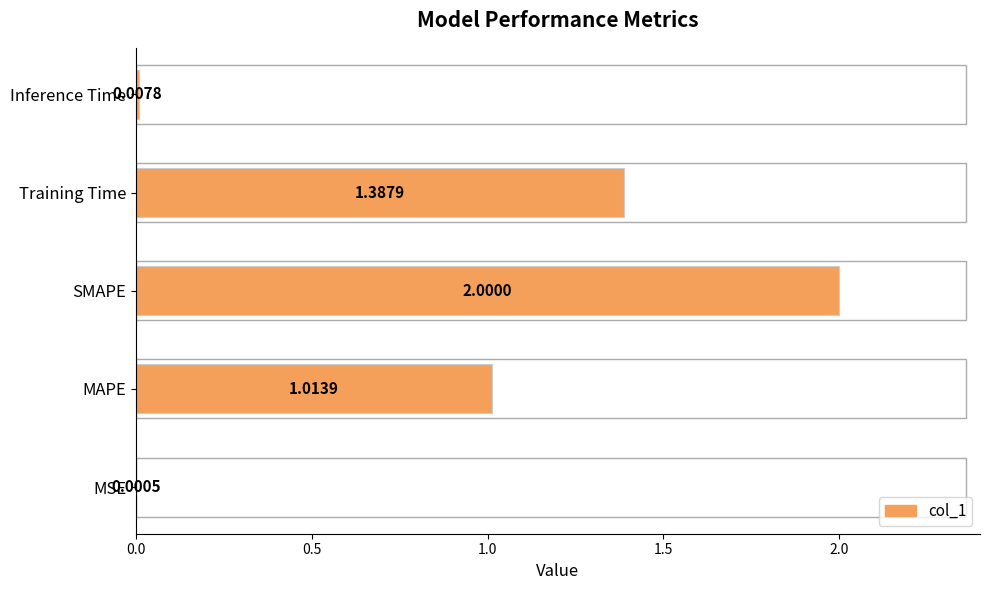

Are the bars horizontal?

Yes